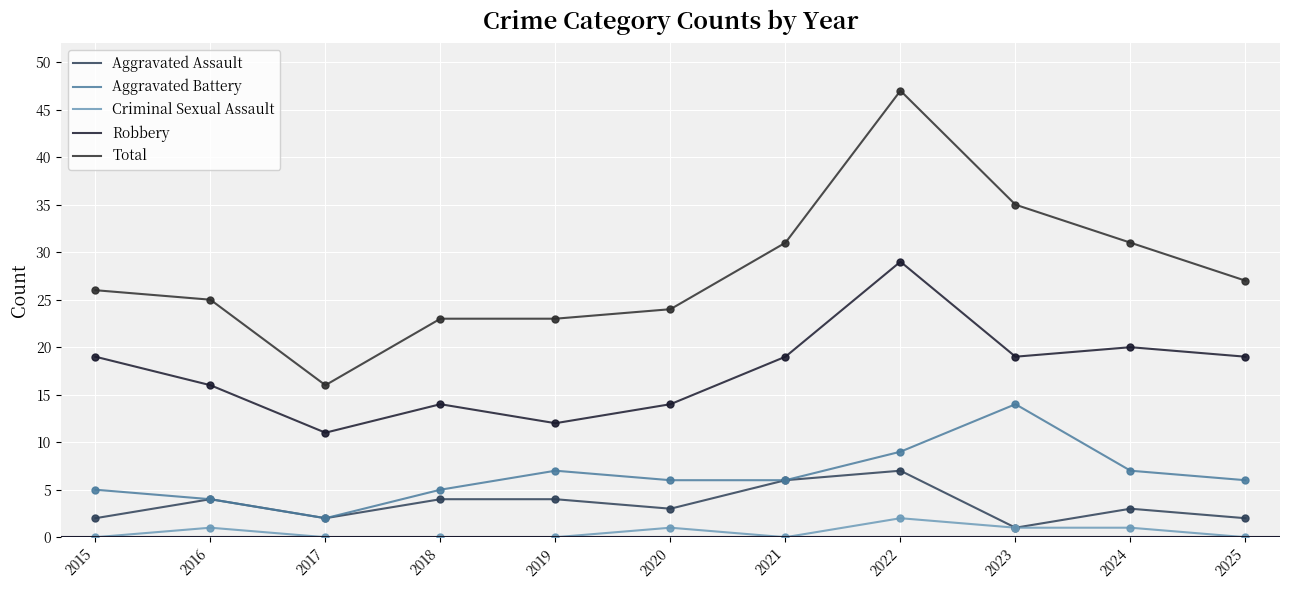

At which category is the sum across all series the highest?

2022